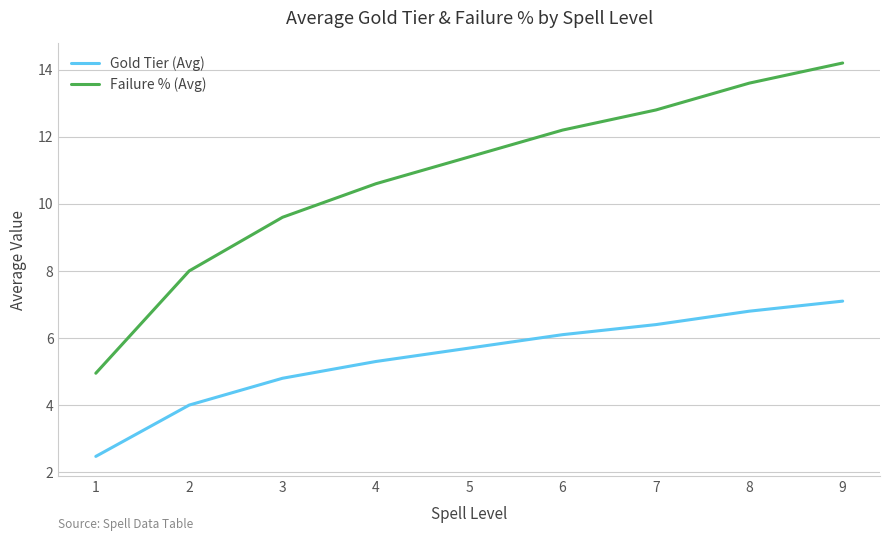

True or false: Gold Tier (Avg) and Failure % (Avg) intersect in this chart.

False